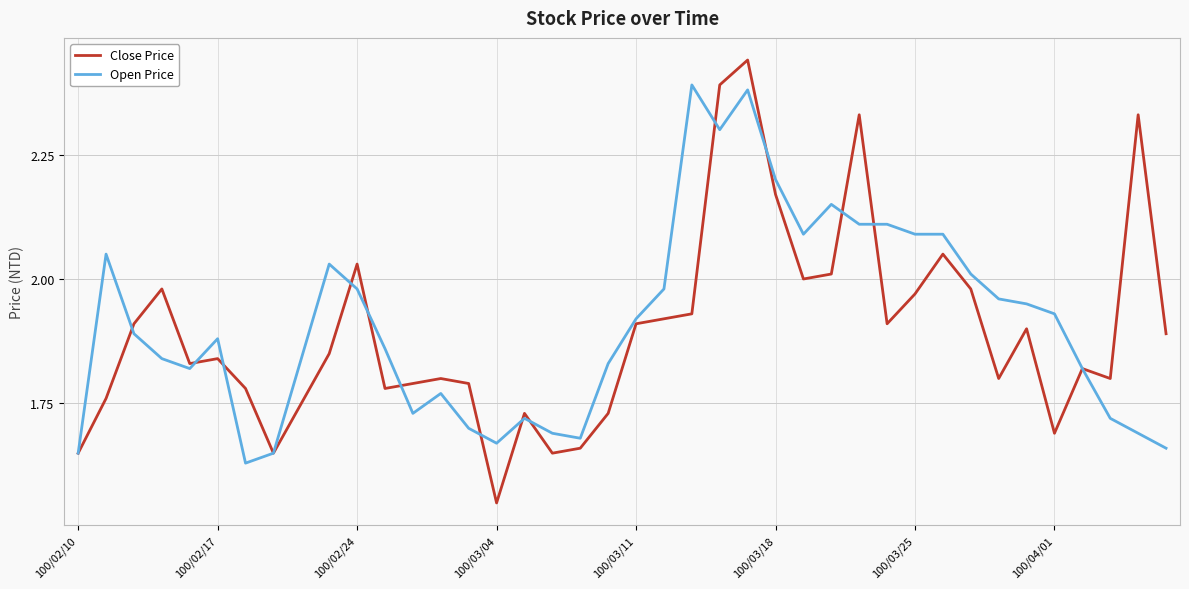

True or false: Open Price has more than 2 points higher than both neighbors.

True